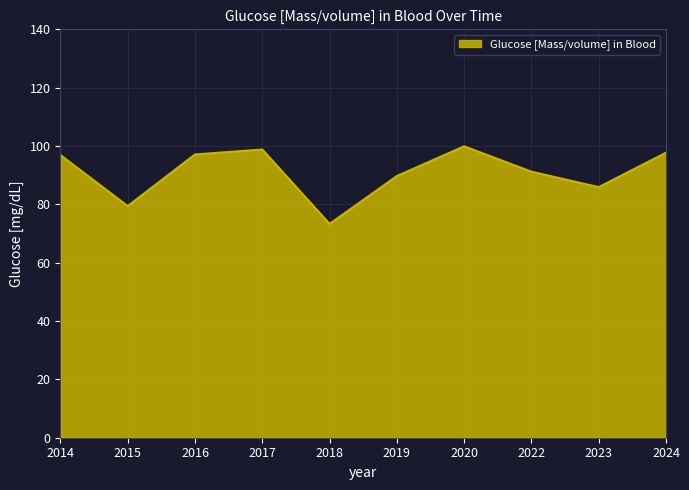

Which label corresponds to the smallest value in the chart?

2018